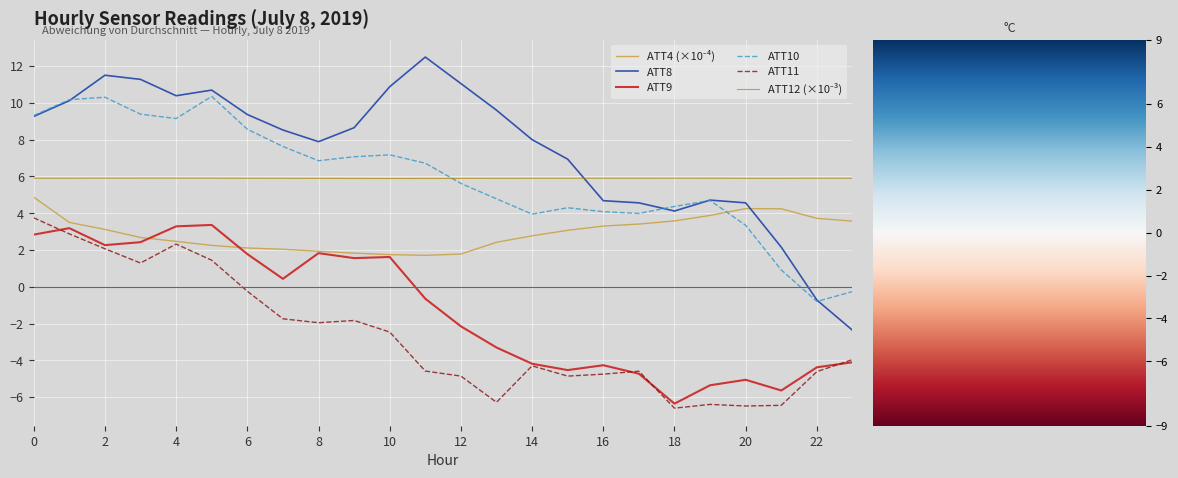

Reading left to right, transcribe all the data shown in this chart.

ATT4: 0=4.9	1=3.5	2=3.1	3=2.7	4=2.5	5=2.2	6=2.1	7=2.0	8=1.9	9=1.8	10=1.8	11=1.7	12=1.8	13=2.4	14=2.8	15=3.1	16=3.3	17=3.4	18=3.6	19=3.9	20=4.2	21=4.2	22=3.7	23=3.6
ATT8: 0=9.3	1=10.1	2=11.5	3=11.3	4=10.4	5=10.7	6=9.4	7=8.5	8=7.9	9=8.6	10=10.9	11=12.5	12=11.0	13=9.6	14=8.0	15=6.9	16=4.7	17=4.6	18=4.1	19=4.7	20=4.6	21=2.2	22=-0.7	23=-2.4
ATT9: 0=2.8	1=3.2	2=2.3	3=2.4	4=3.3	5=3.4	6=1.8	7=0.4	8=1.8	9=1.6	10=1.6	11=-0.6	12=-2.1	13=-3.3	14=-4.2	15=-4.5	16=-4.3	17=-4.7	18=-6.4	19=-5.4	20=-5.1	21=-5.6	22=-4.4	23=-4.1
ATT10: 0=9.3	1=10.2	2=10.3	3=9.4	4=9.1	5=10.3	6=8.6	7=7.6	8=6.9	9=7.1	10=7.2	11=6.7	12=5.6	13=4.8	14=3.9	15=4.3	16=4.1	17=4.0	18=4.4	19=4.7	20=3.3	21=0.9	22=-0.8	23=-0.3
ATT11: 0=3.8	1=2.9	2=2.1	3=1.3	4=2.3	5=1.4	6=-0.2	7=-1.7	8=-2.0	9=-1.8	10=-2.5	11=-4.6	12=-4.9	13=-6.3	14=-4.3	15=-4.9	16=-4.7	17=-4.6	18=-6.6	19=-6.4	20=-6.5	21=-6.4	22=-4.6	23=-4.0
ATT12: 0=5.9	1=5.9	2=5.9	3=5.9	4=5.9	5=5.9	6=5.9	7=5.9	8=5.9	9=5.9	10=5.9	11=5.9	12=5.9	13=5.9	14=5.9	15=5.9	16=5.9	17=5.9	18=5.9	19=5.9	20=5.9	21=5.9	22=5.9	23=5.9